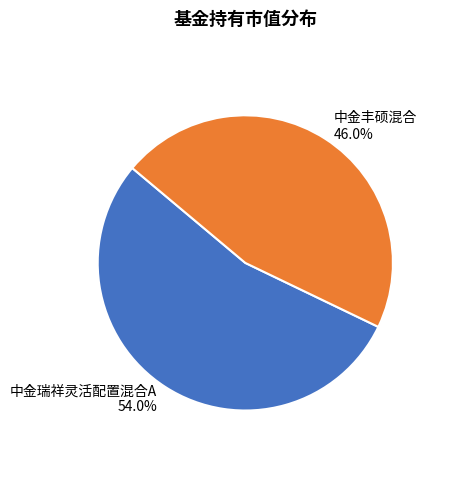

Is it true that 中金瑞祥灵活配置混合A is 54% of the pie?

True